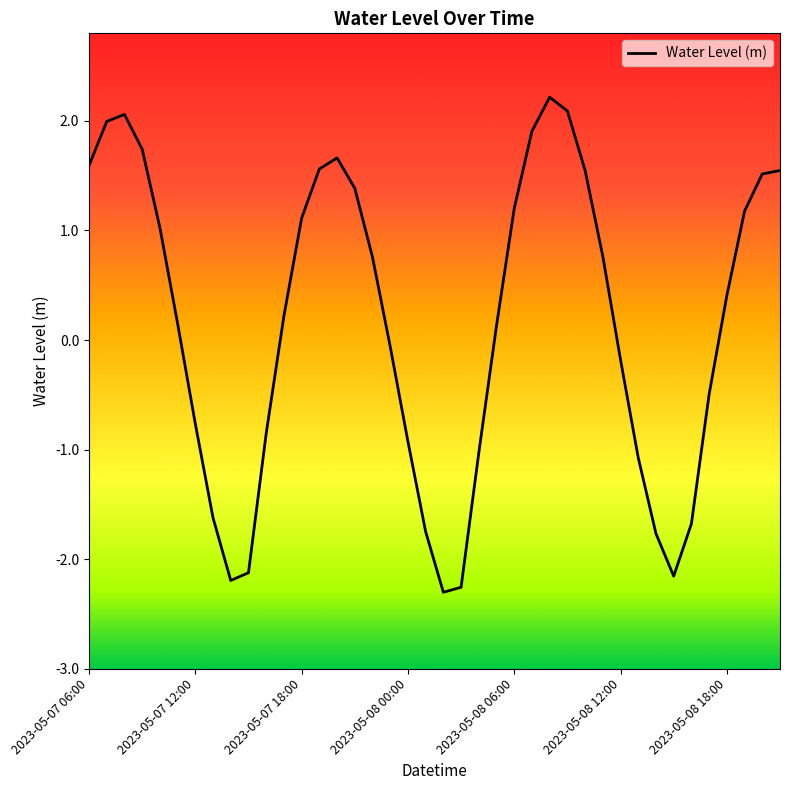

What is the difference between the maximum and minimum values?

4.5